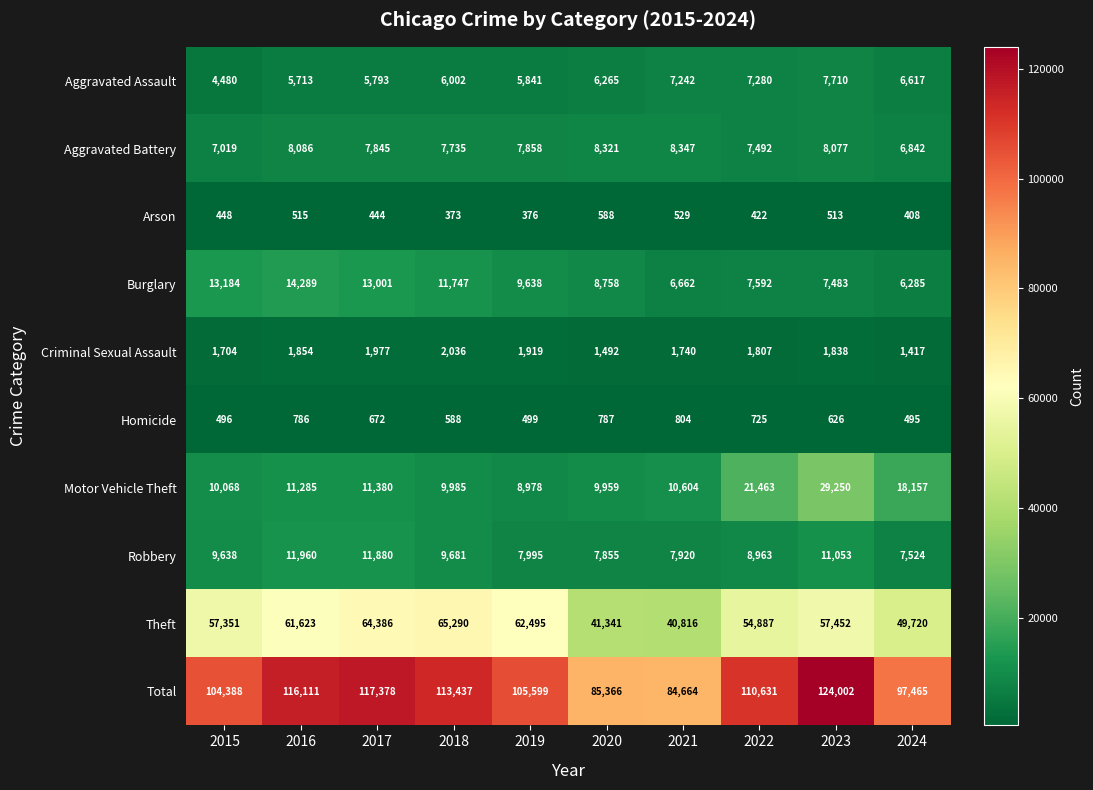

What is the greatest value displayed?

124002